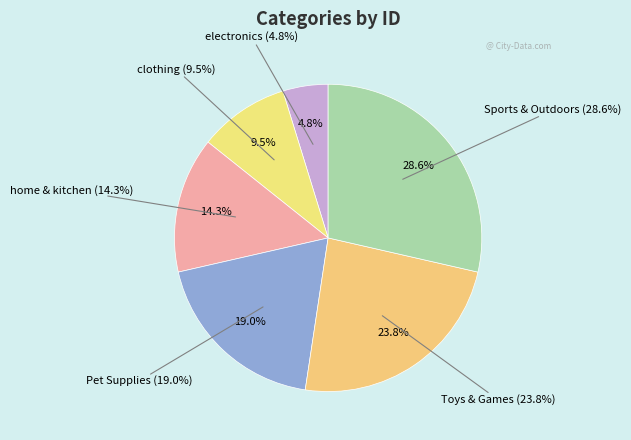

What is the ratio of the value at Sports & Outdoors to the value at electronics?

6.0